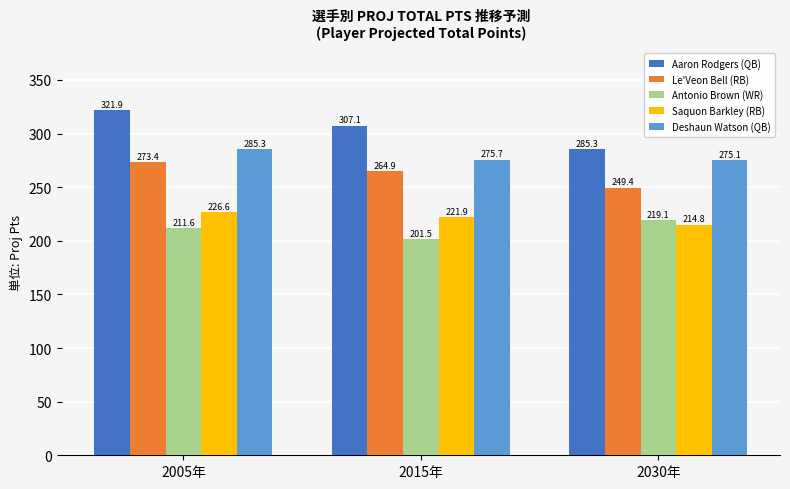

What are all the series names shown in the legend?

Aaron Rodgers (QB), Le'Veon Bell (RB), Antonio Brown (WR), Saquon Barkley (RB), Deshaun Watson (QB)